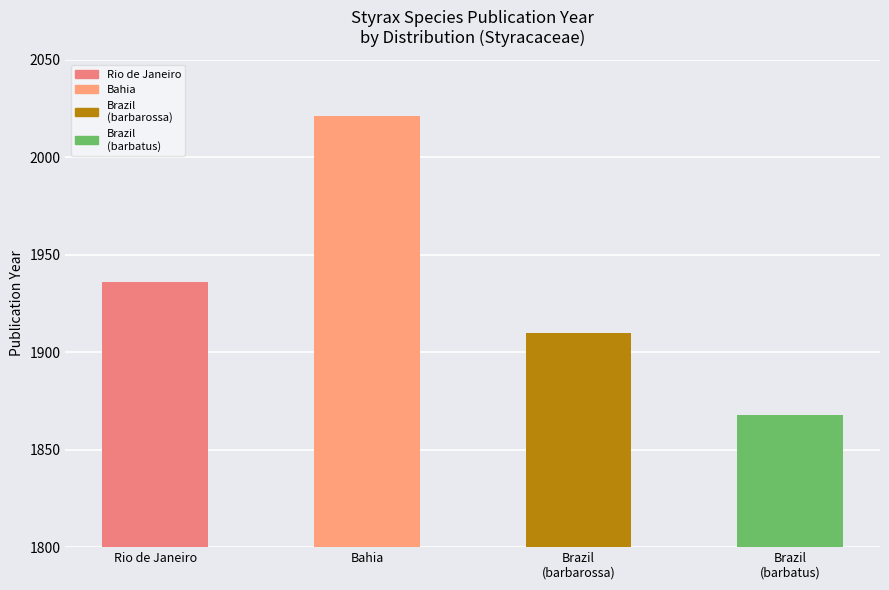

Which category has the highest value across all series?

Bahia (Brazil)